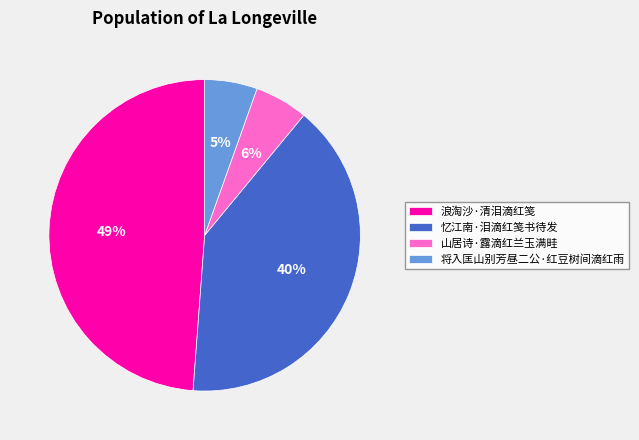

To the nearest percent, what percentage of the pie is 山居诗·露滴红兰玉满畦?

6%